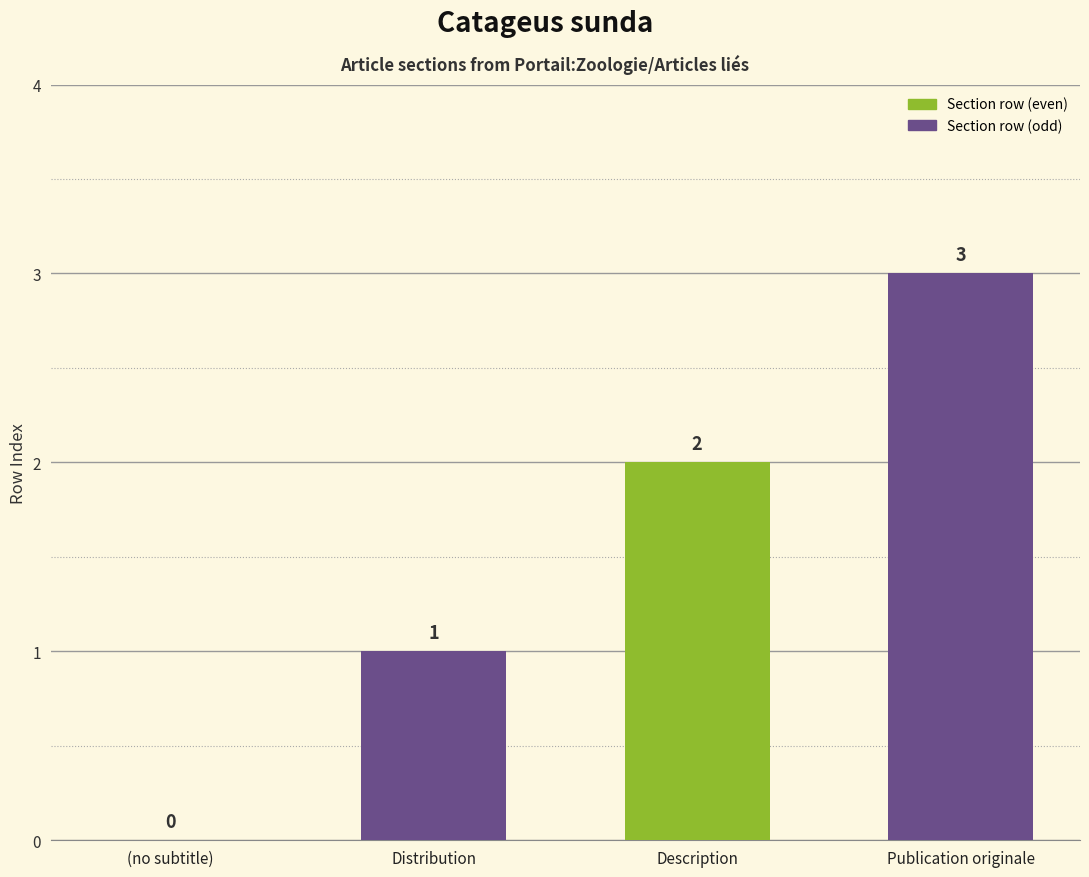

What is the greatest value displayed?

3